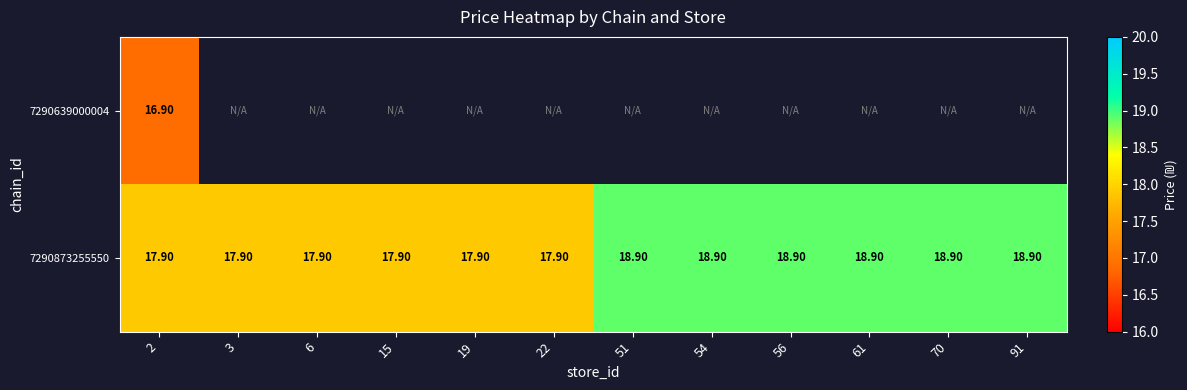

At how many categories does at least one series exceed 17?

12